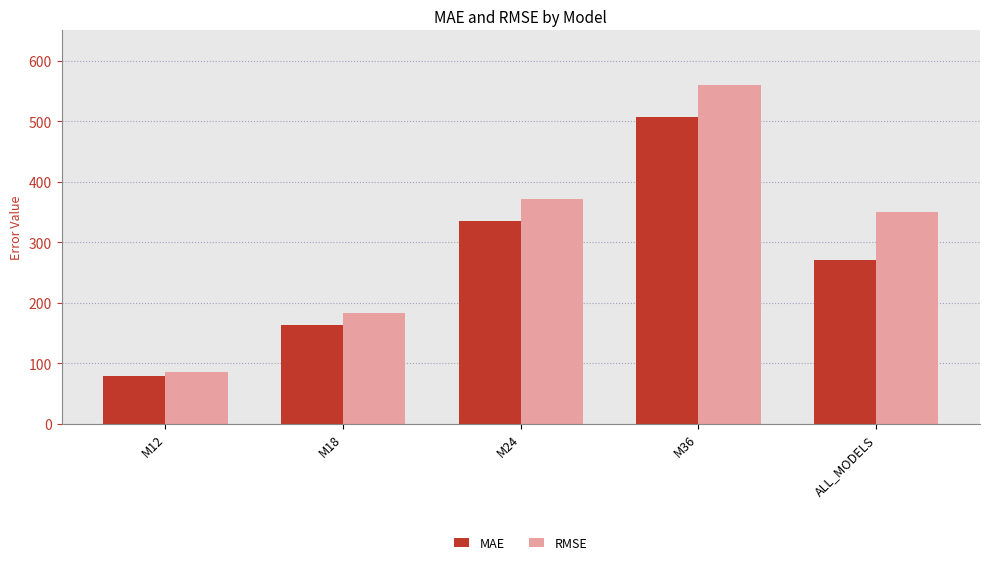

Which series changed the most between M36 and ALL_MODELS?

MAE